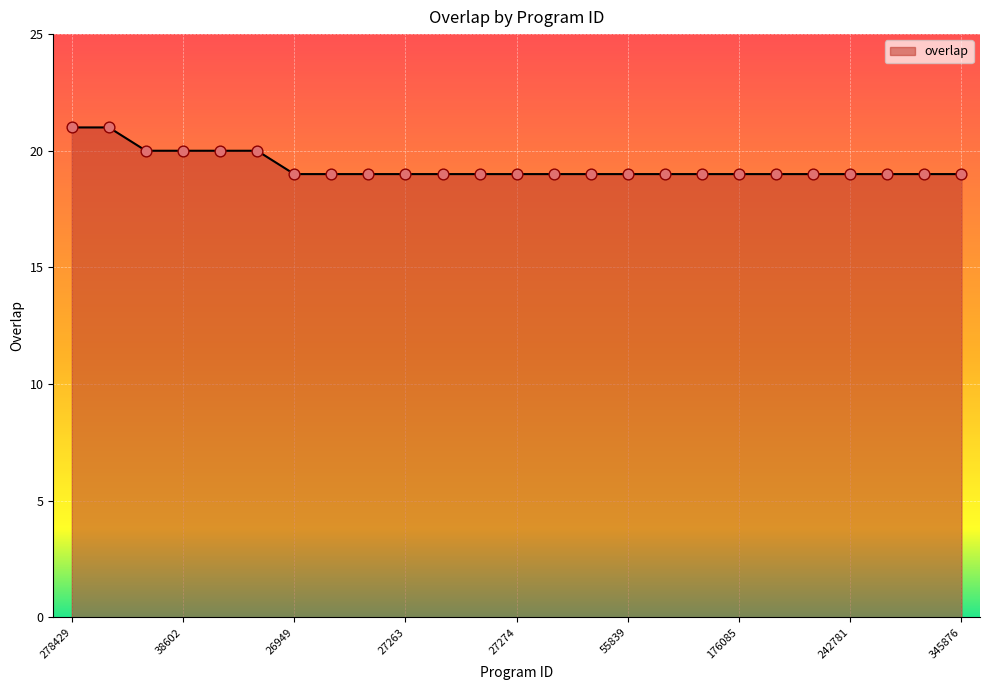

What is the smallest value displayed?

19